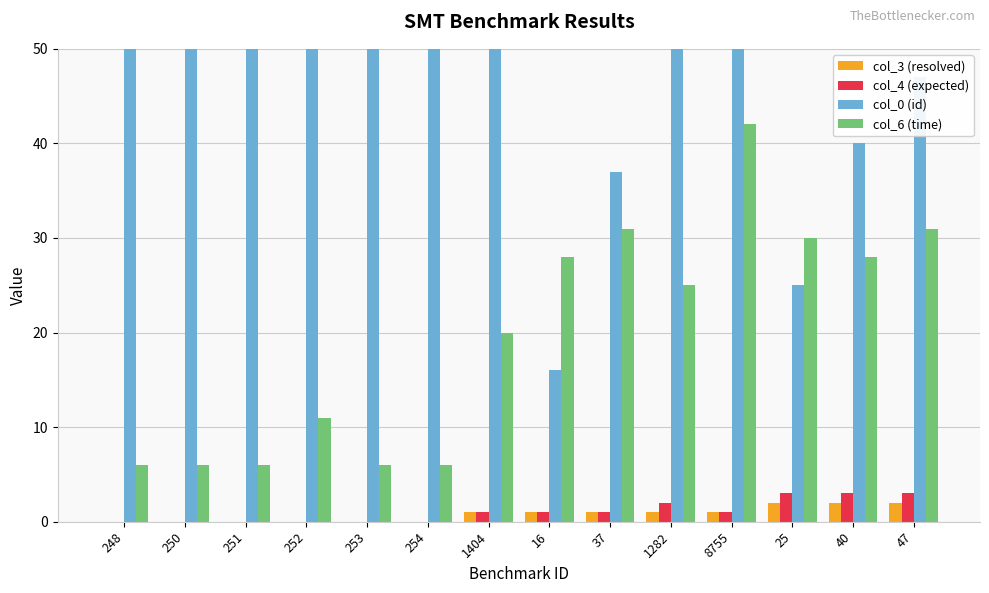

What is the value of the col_4 (expected) bar at the 12th from the left?

3